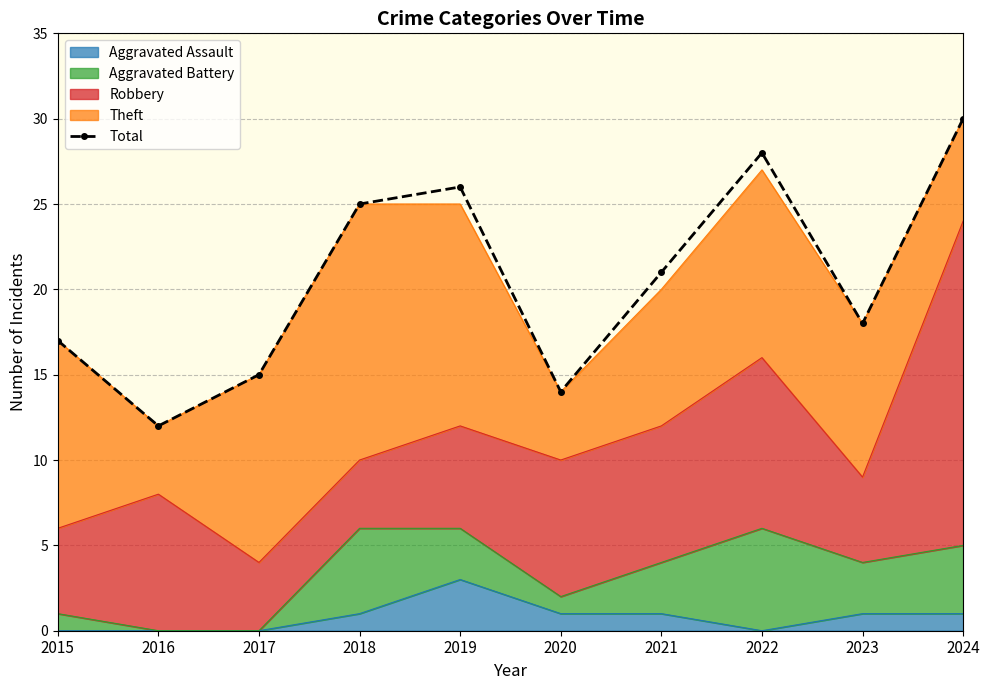

Which has a higher value, 2020 or 2015?

2015